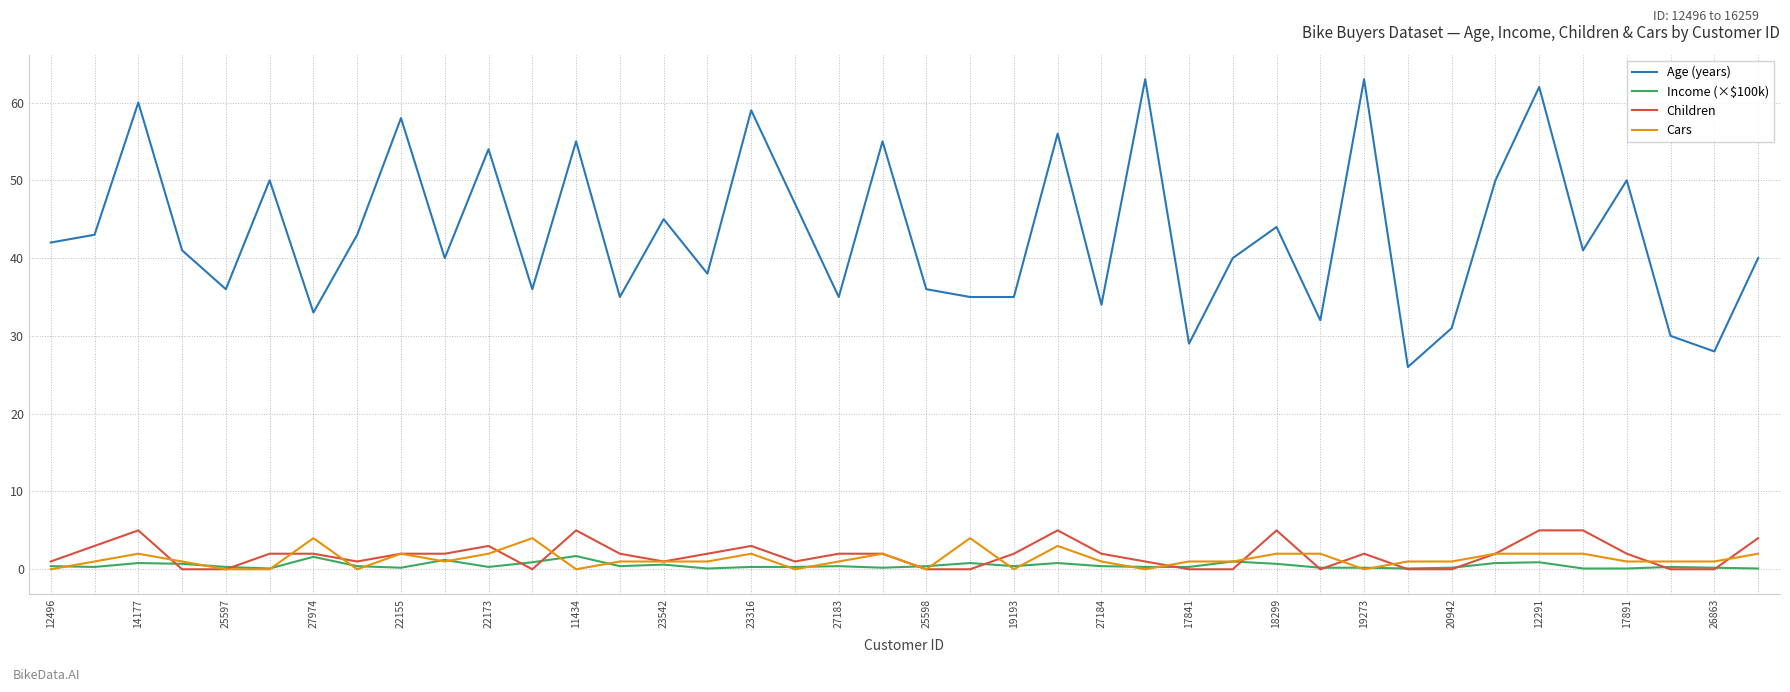

True or false: Cars and Age (years) intersect in this chart.

False